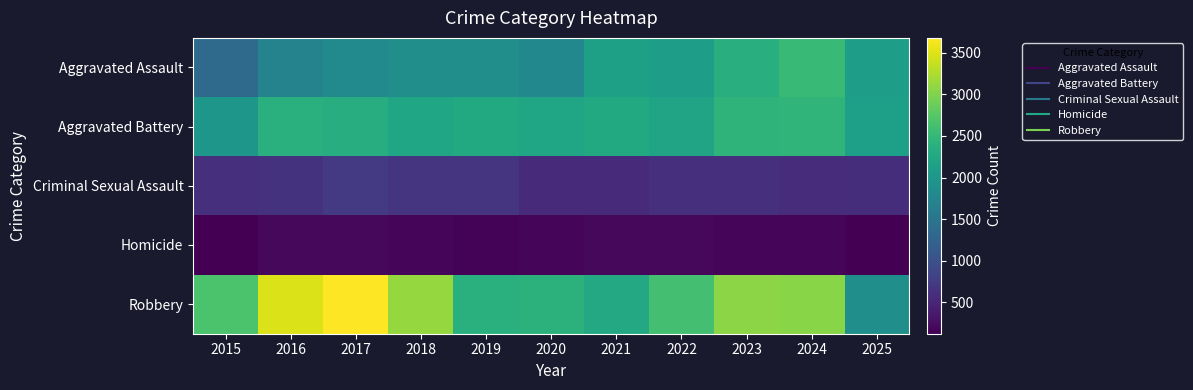

Count the number of categories in the chart.

11